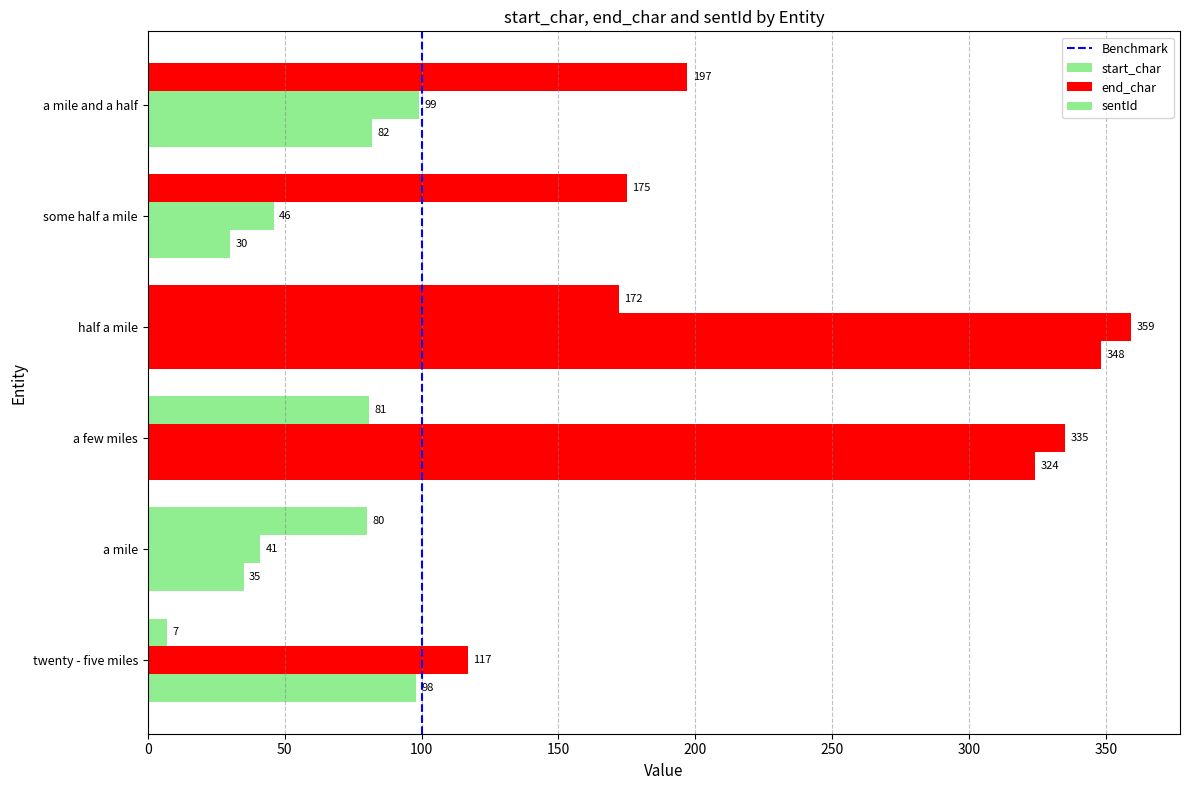

How many values in the start_char series are below 98?

3